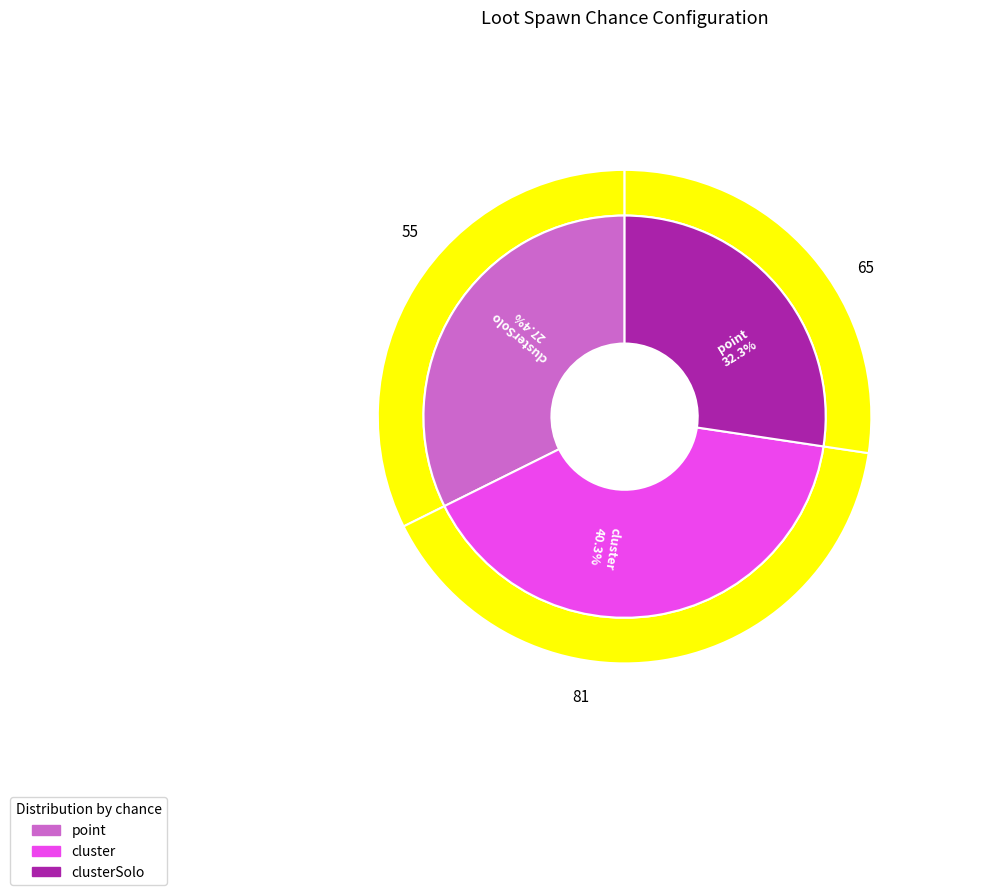

What is the change in value from cluster to clusterSolo?

-26